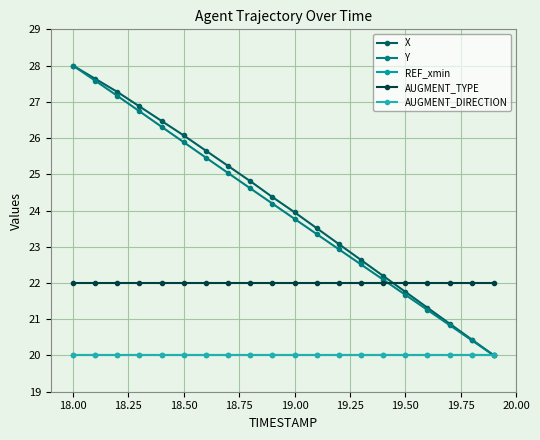

Which series has the widest spread of values?

X